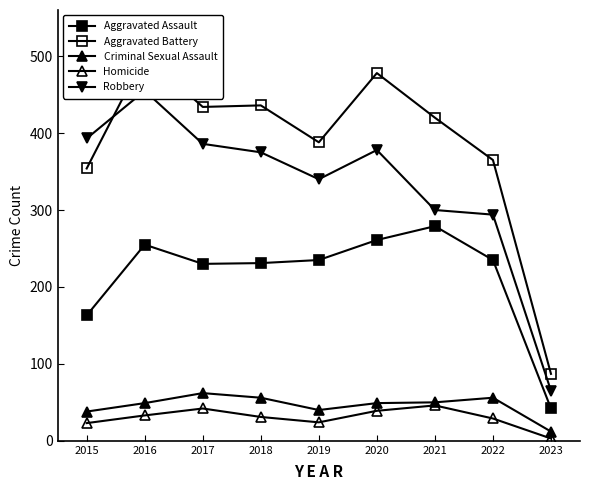

What is the difference between the maximum and minimum values in the Criminal Sexual Assault series?

50